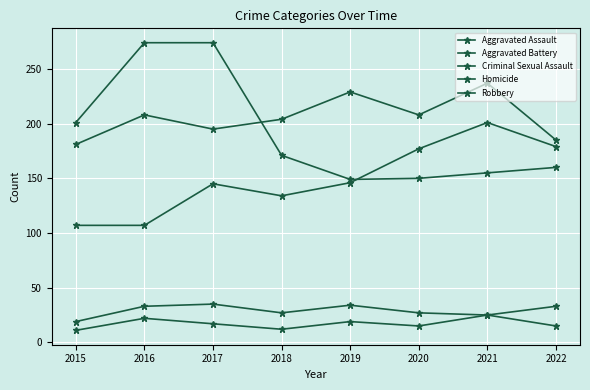

True or false: Aggravated Battery has a value of 111 at 2021.

False